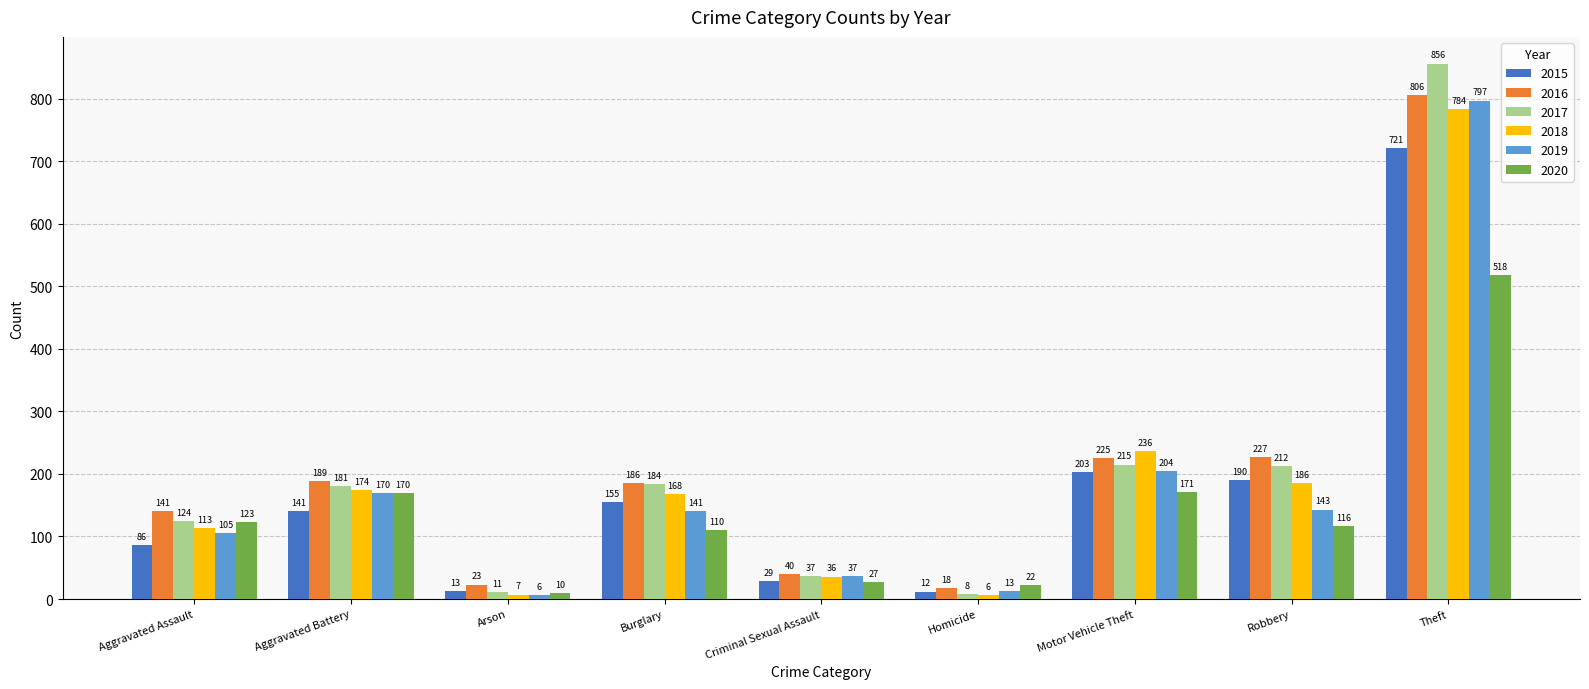

What is the spread (max minus min) of values at Theft?

338